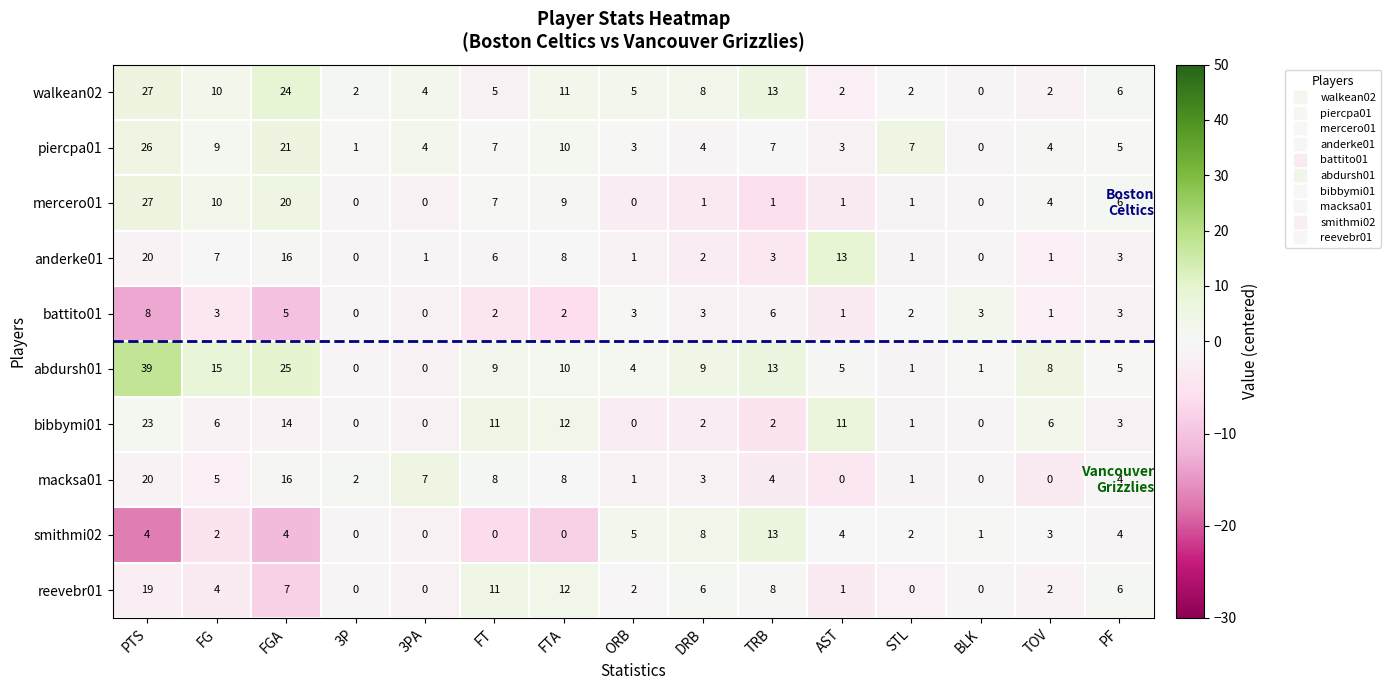

What is the greatest value displayed?

39